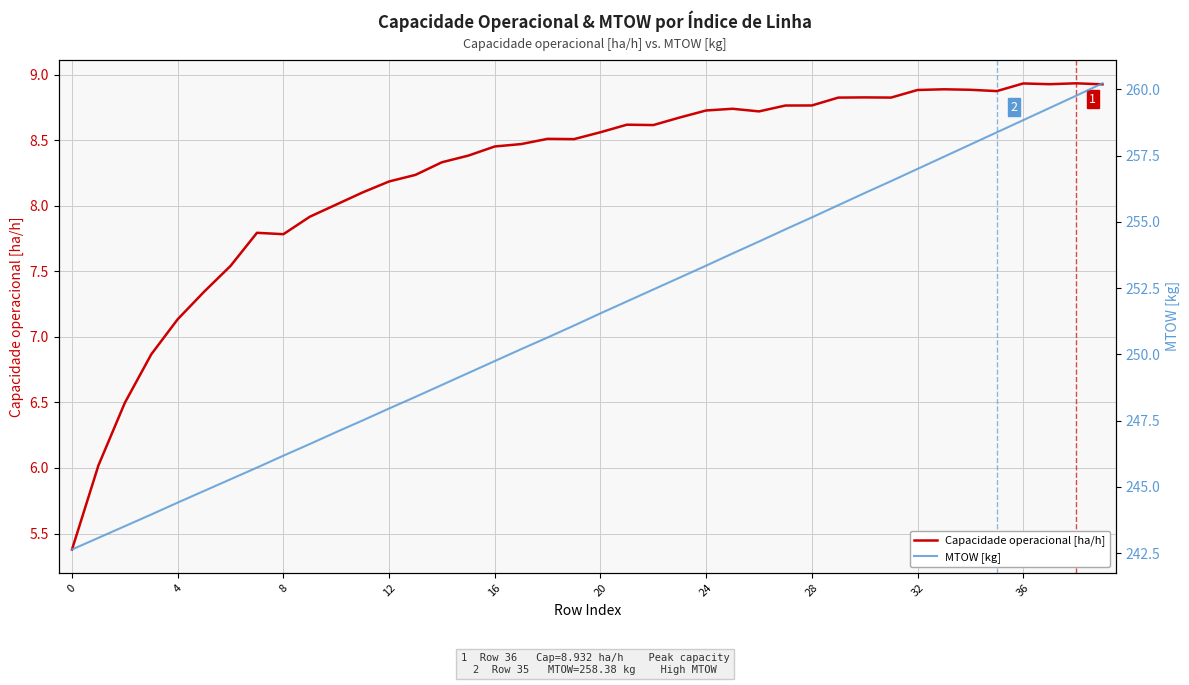

At 24, list the series in order from smallest to largest.

Capacidade operacional [ha/h], MTOW [kg]